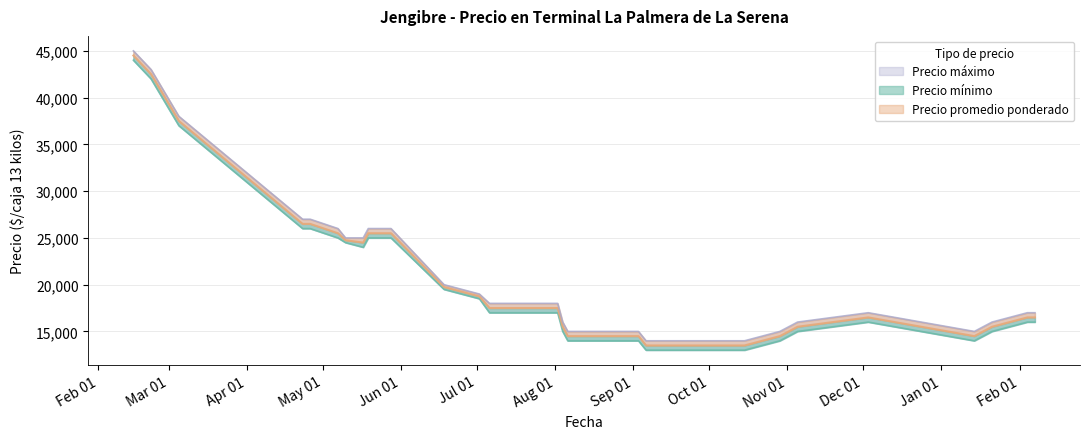

Which series has the widest spread of values?

Precio mínimo